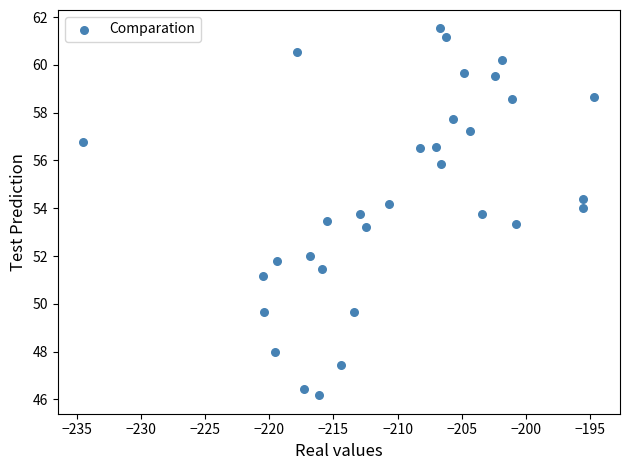

What is the range of Y values (max minus min)?

15.4